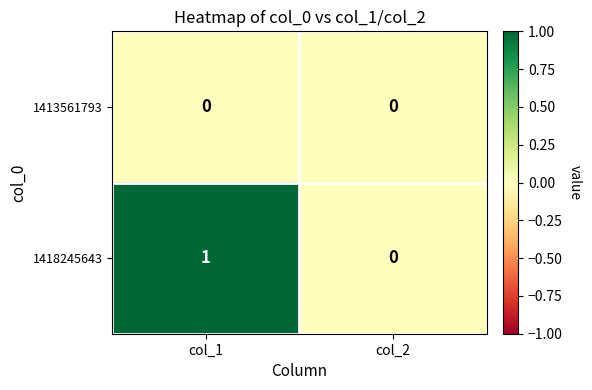

The value of 1418245643 at col_2 is -1. True or false?

False